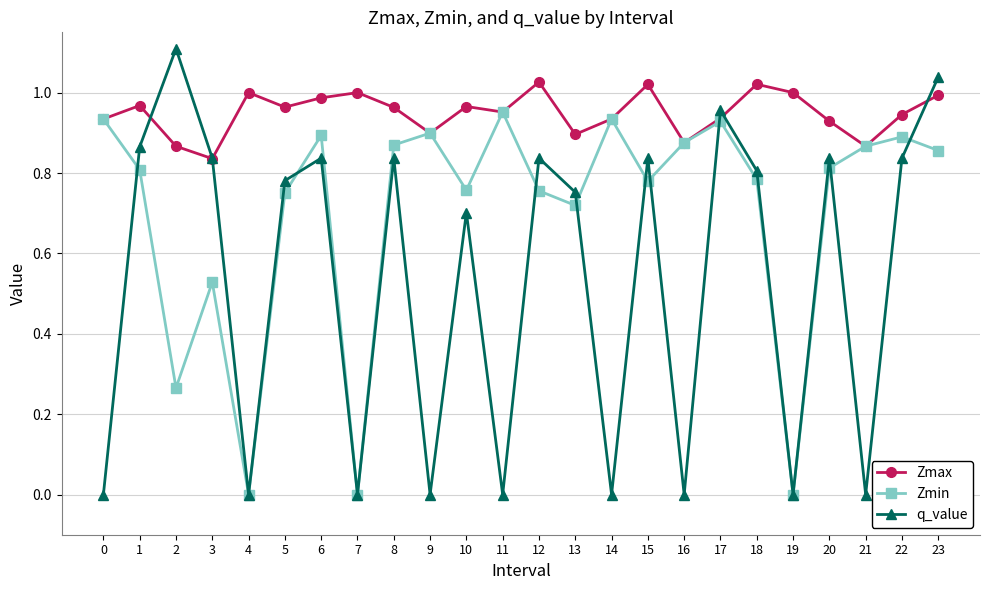

How many lines are shown in the chart?

3